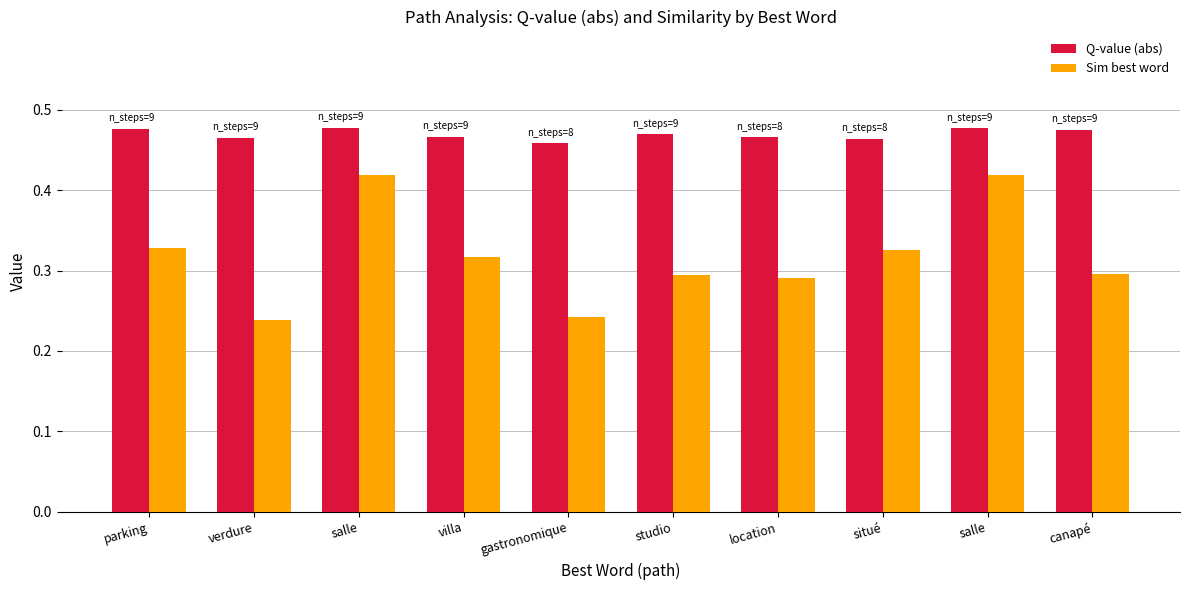

Does the chart contain any negative values?

No